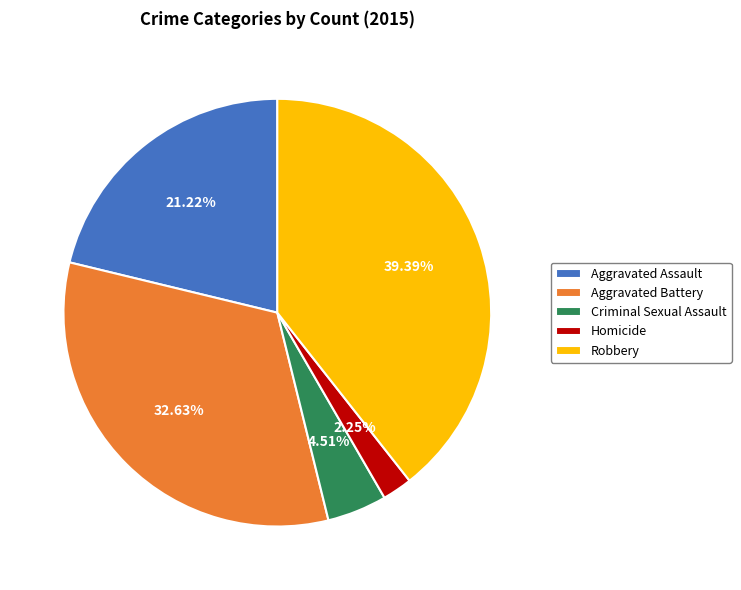

Which category has the biggest portion of the pie?

Robbery